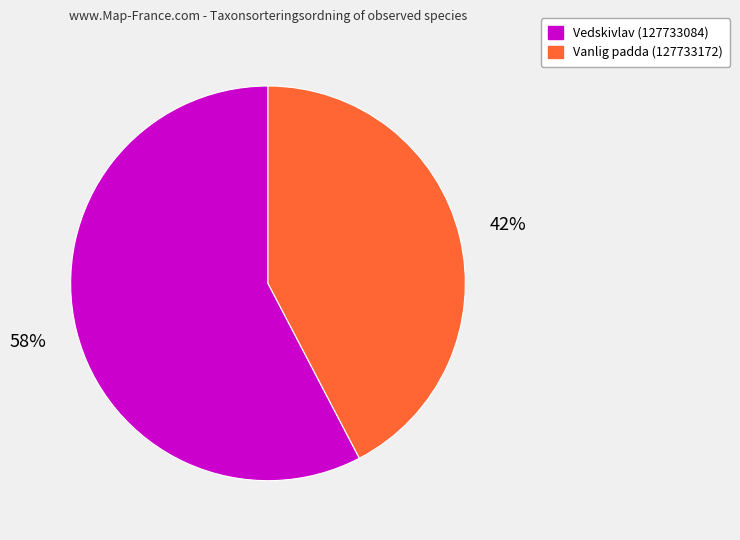

To the nearest percent, what is the average slice percentage?

50%